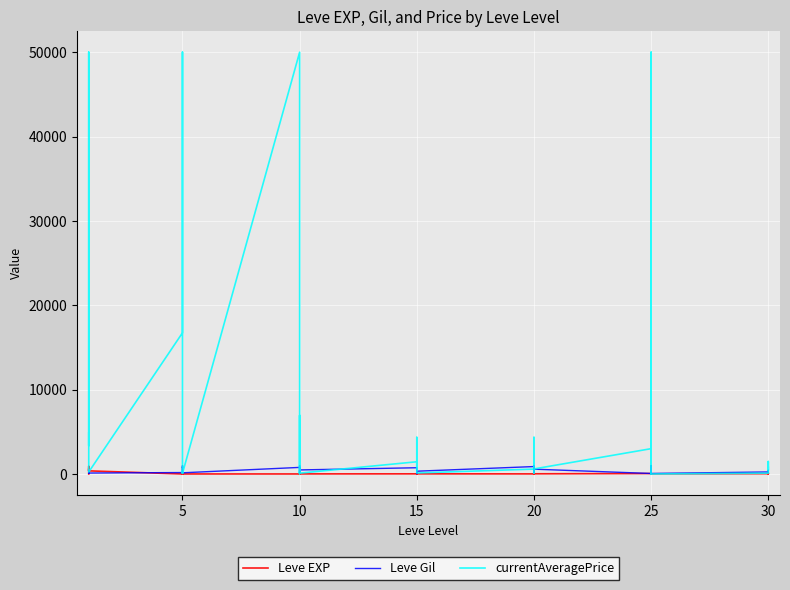

At how many categories does at least one series exceed 1668?

14